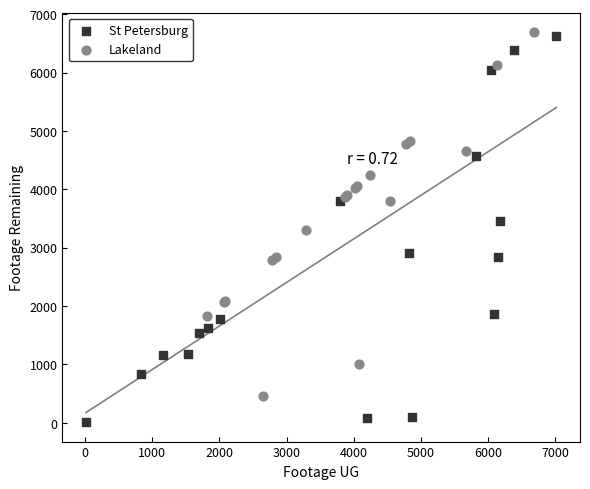

What are all the series names shown in the legend?

St Petersburg, Lakeland